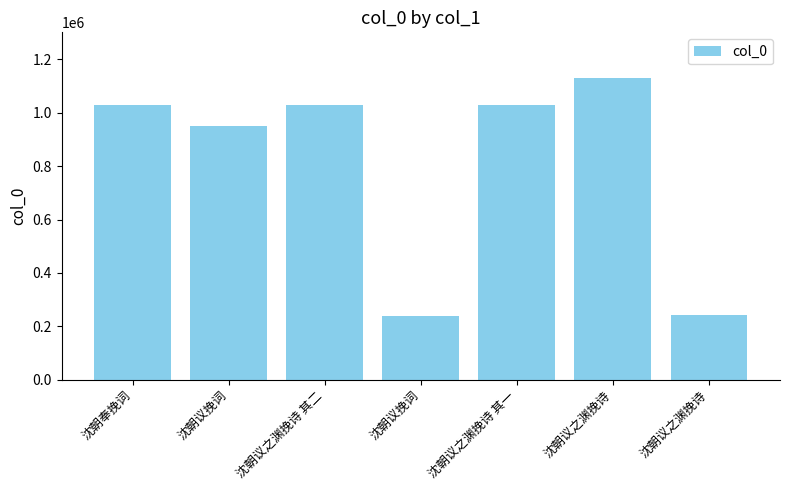

List the labels in order of value, largest first.

沈朝议之渊挽诗, 沈朝议之渊挽诗 其二, 沈朝议之渊挽诗 其一, 沈朝奉挽词, 沈朝议挽词, 沈朝议之渊挽诗, 沈朝议挽词